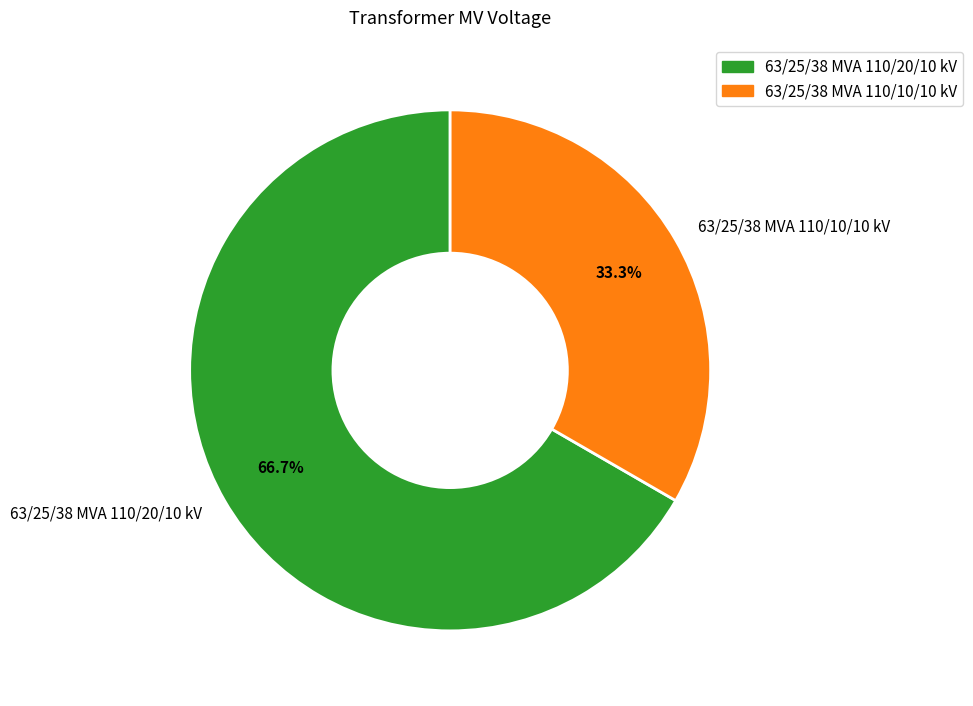

To the nearest percent, what is the combined percentage of 63/25/38 MVA 110/20/10 kV and 63/25/38 MVA 110/10/10 kV?

100%